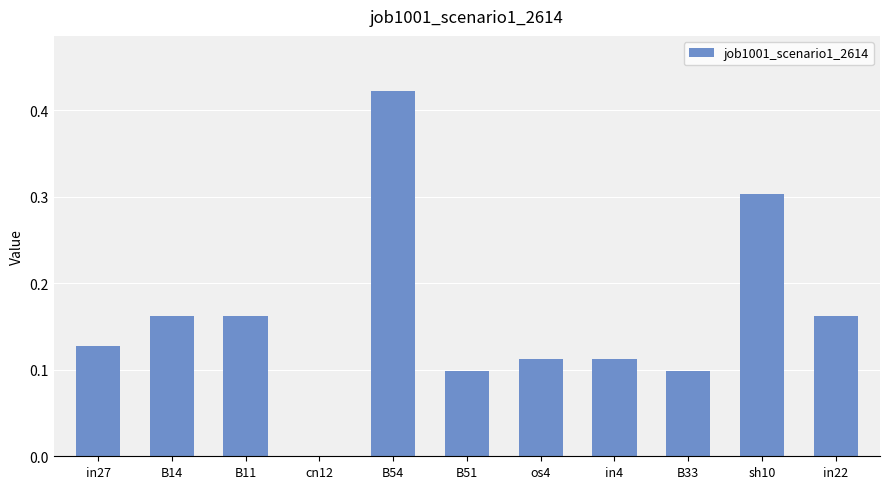

What is the sum of the values at B51 and B14?

0.3